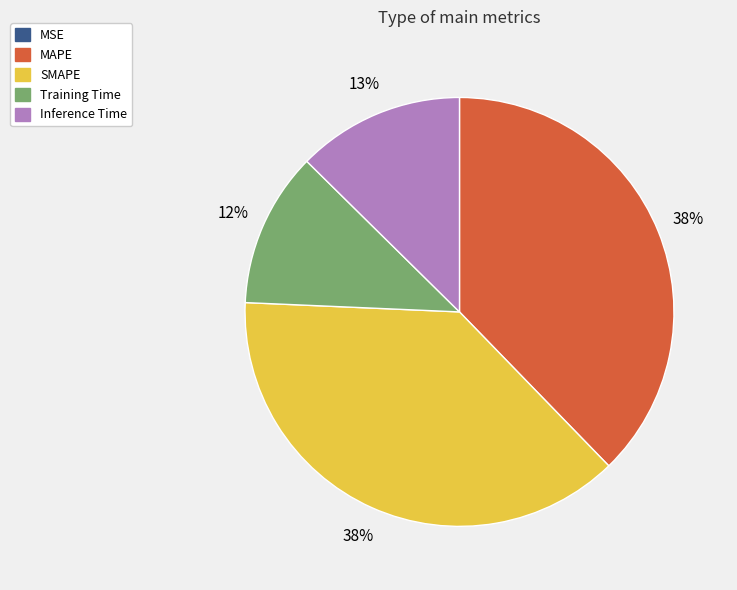

Approximately how many times larger is the value at Inference Time compared to SMAPE?

0.3